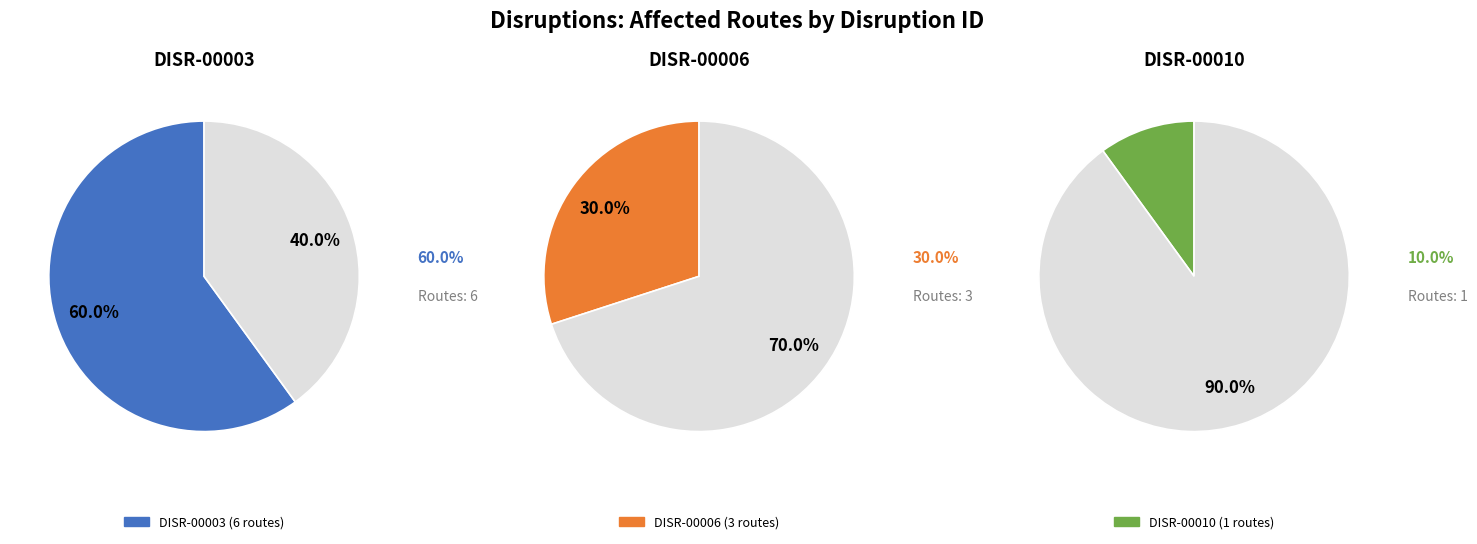

How many slices are in this pie chart?

3